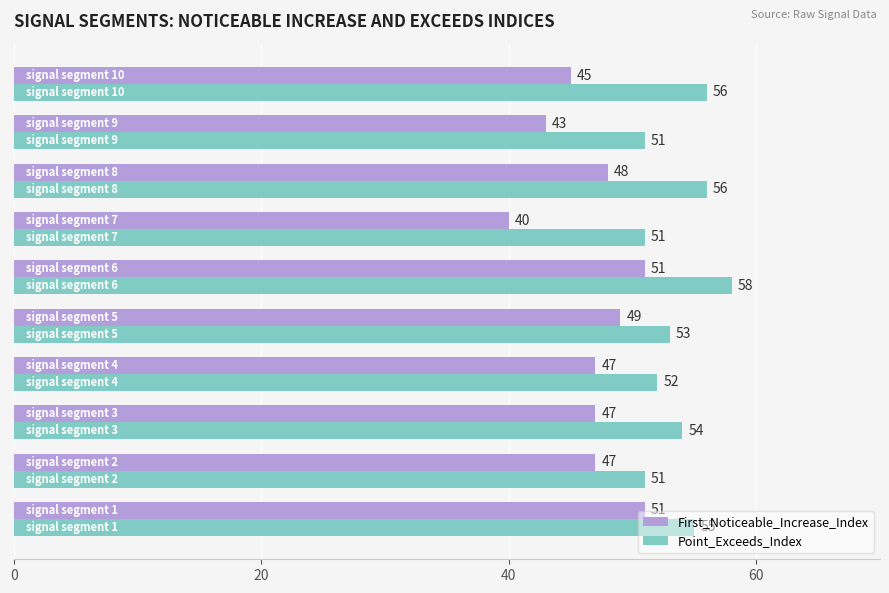

What is the sum of all First_Noticeable_Increase_Index values?

468